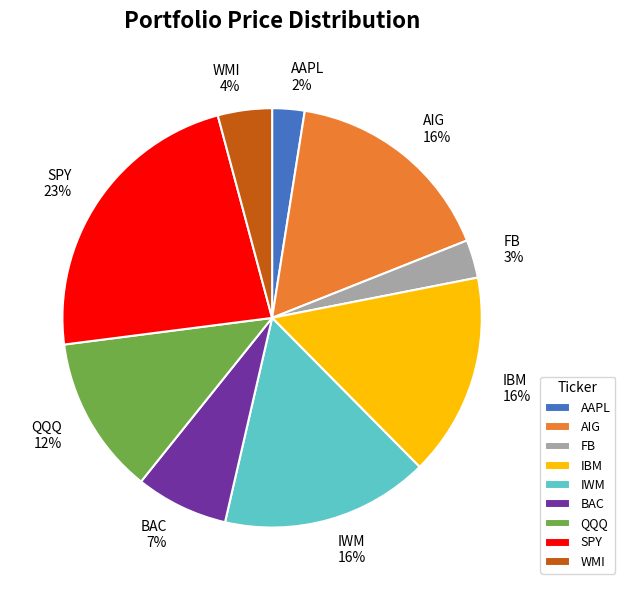

True or false: IBM accounts for 16% of the total.

True